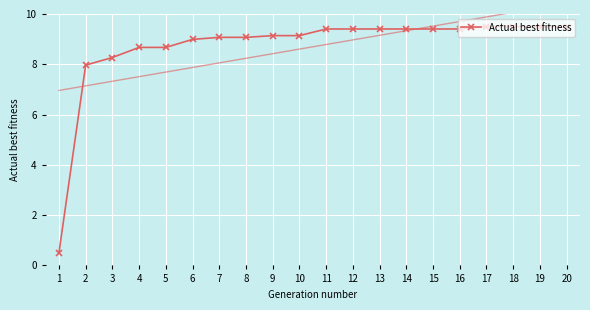

Count the number of values greater than 9.

14